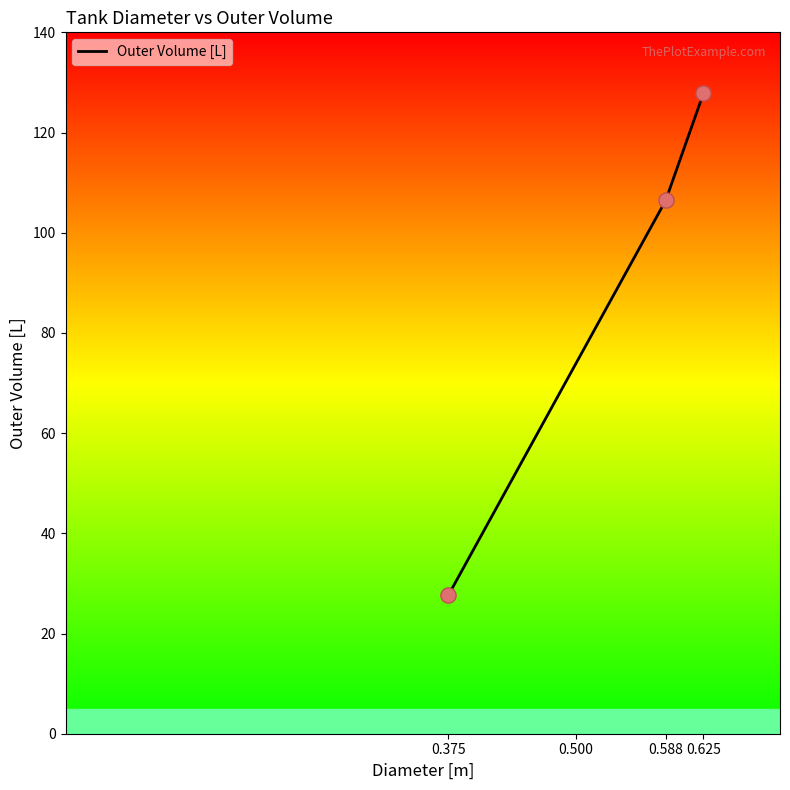

What is the ratio of the value at 0.375 to the value at 0.588?

0.3